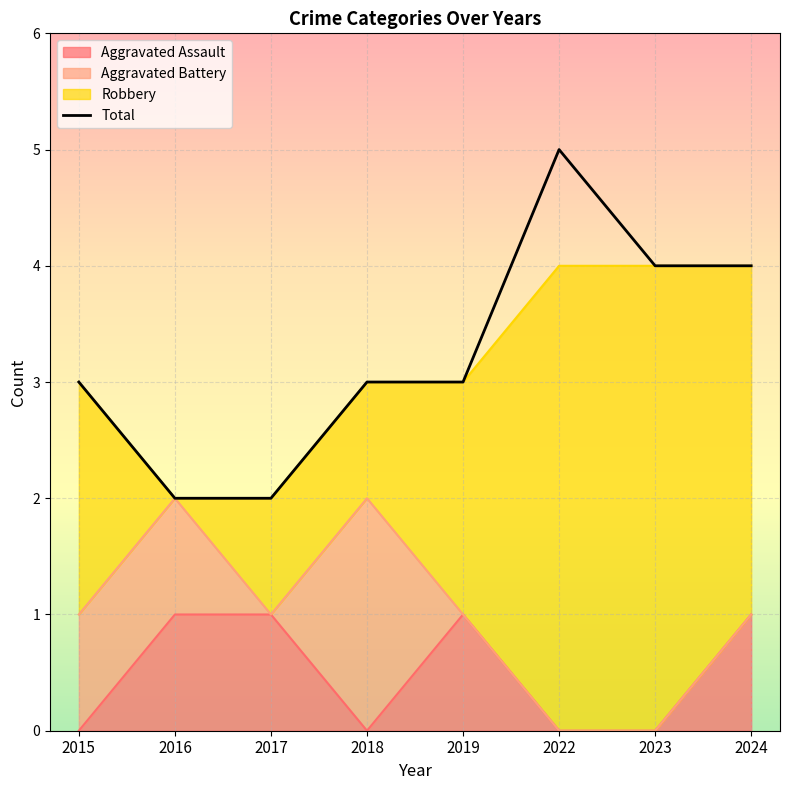

Which label corresponds to the largest value in the chart?

2022